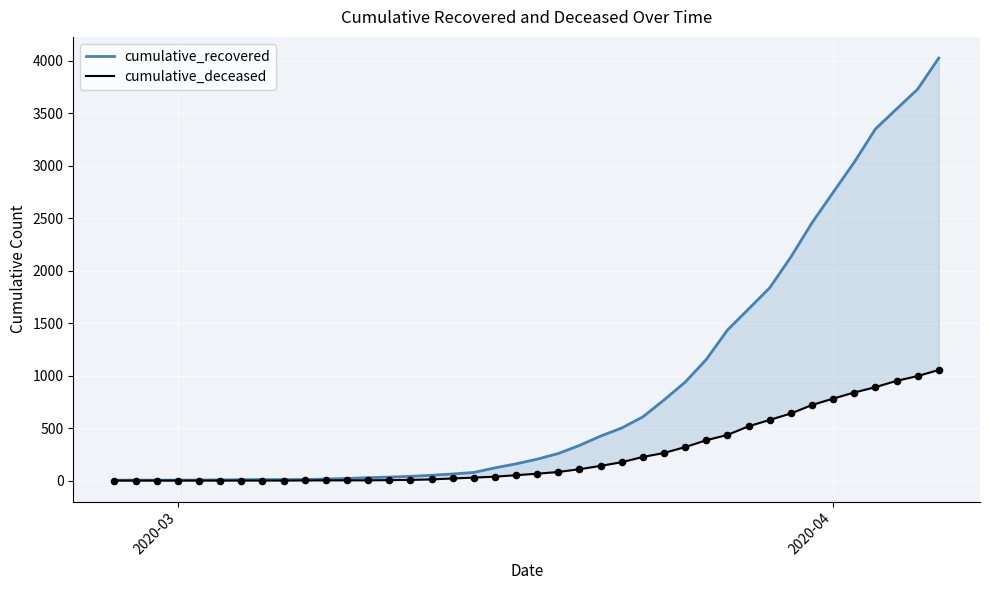

At how many categories does at least one series exceed 824?

13